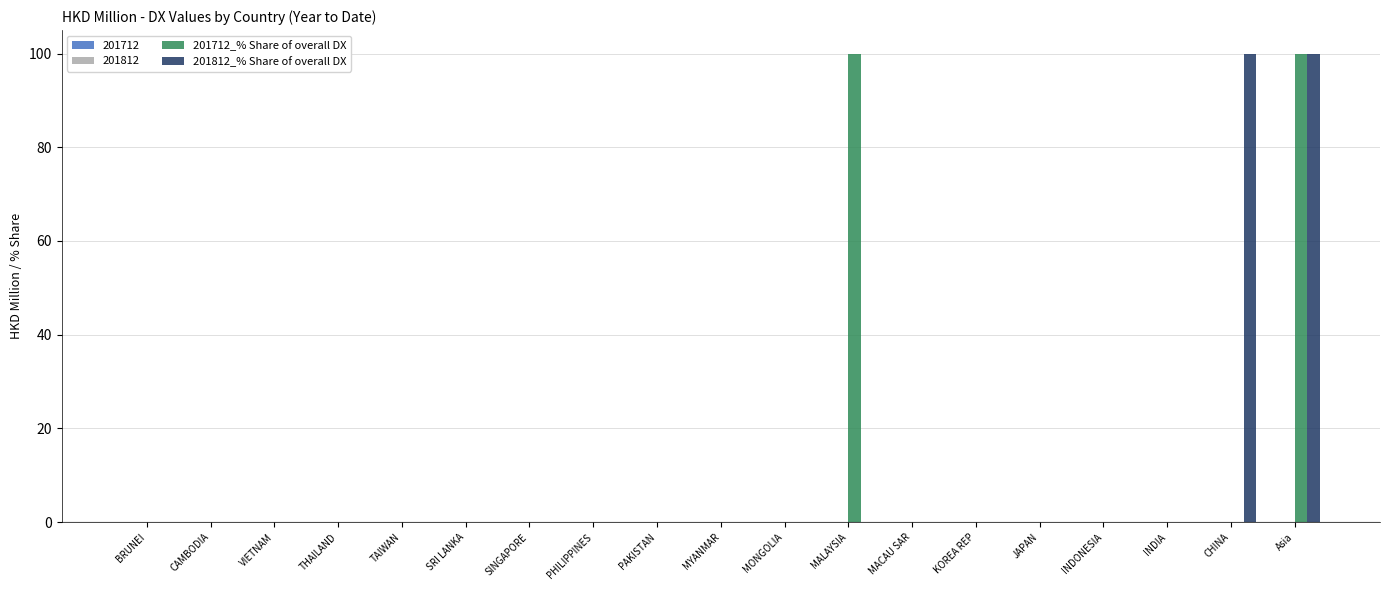

At which category is the sum across all series the highest?

Asia